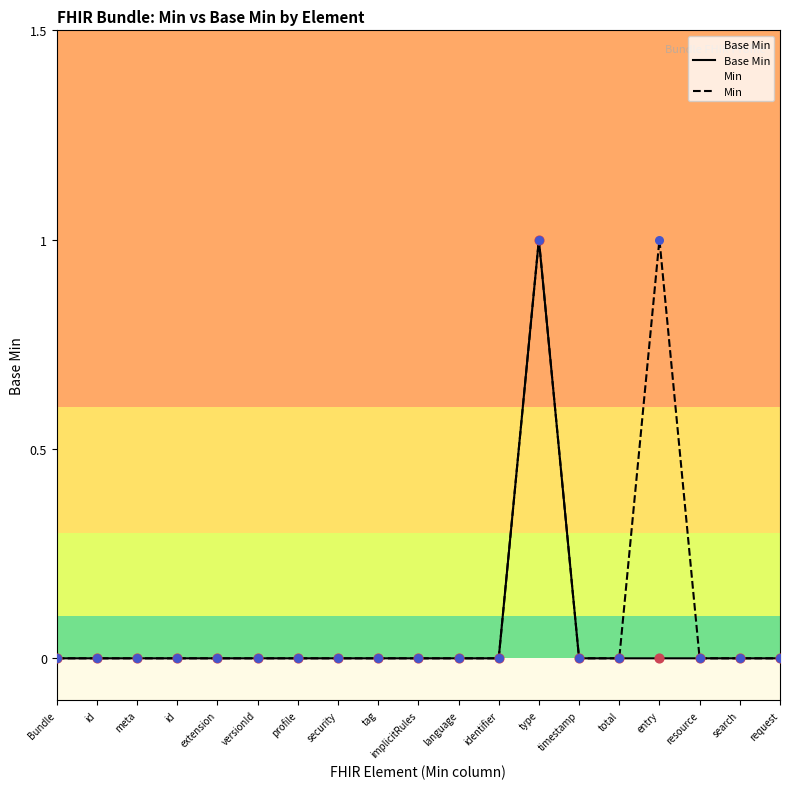

Which series has the largest total across all categories?

Min